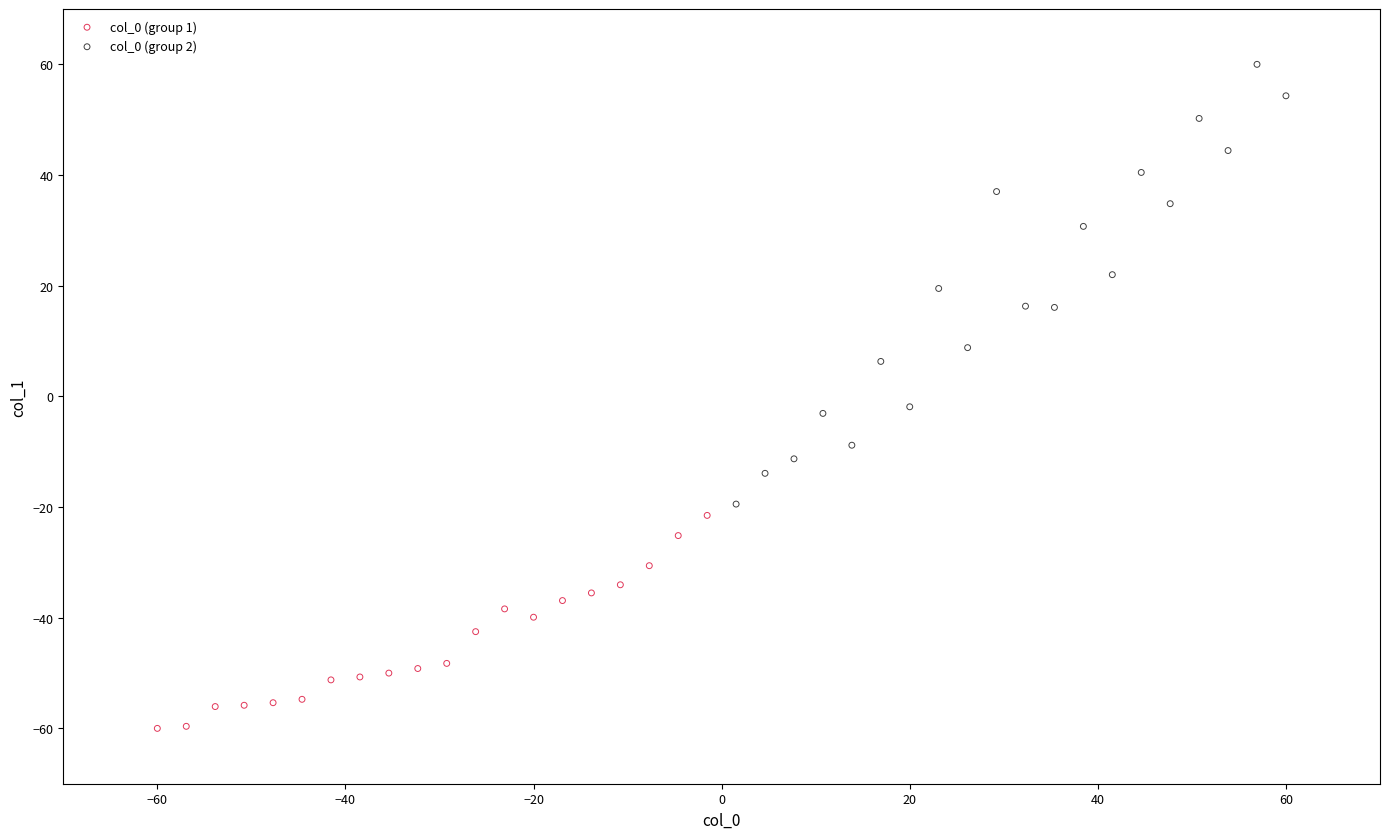

Which series contains the lowest Y value?

col_0 (group 1)